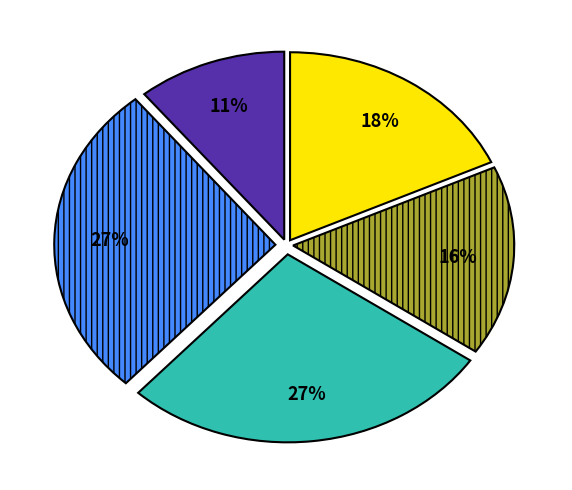

Is there a majority slice in this chart?

No